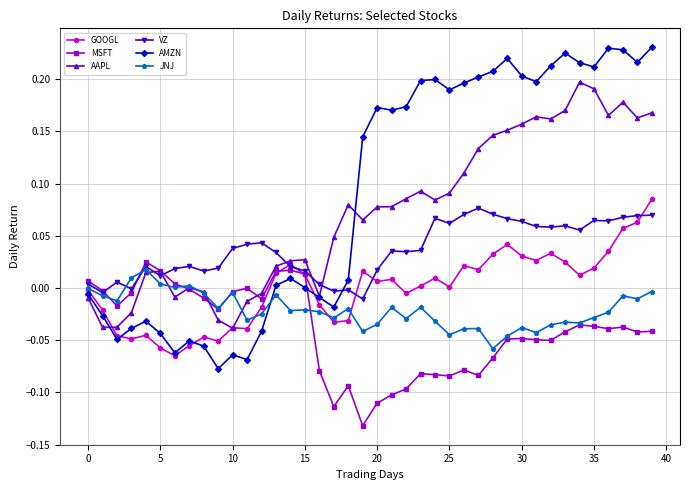

Count the number of data series in this chart.

6